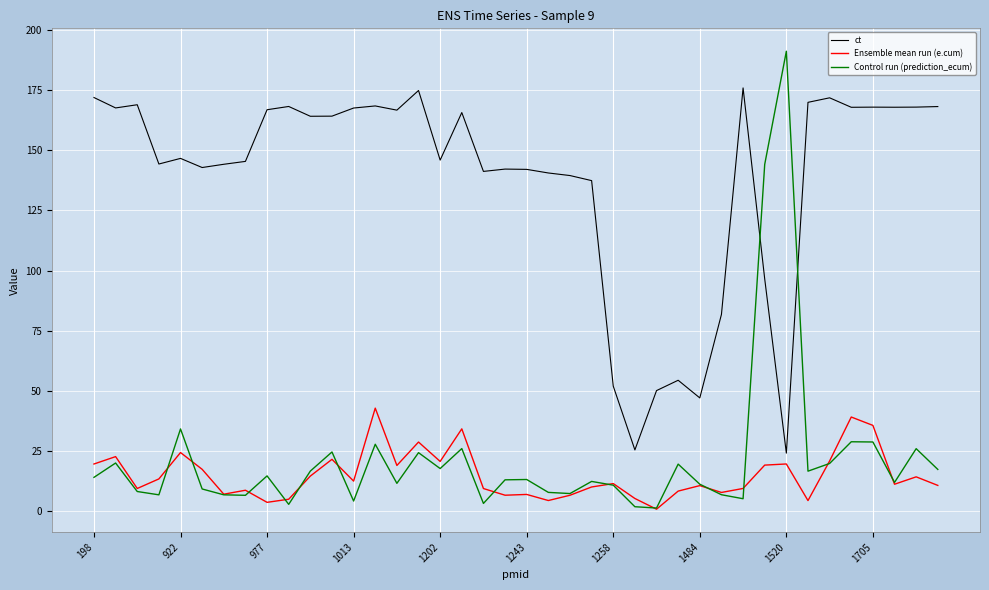

How many times do ct and Control run (prediction_ecum) cross each other?

2